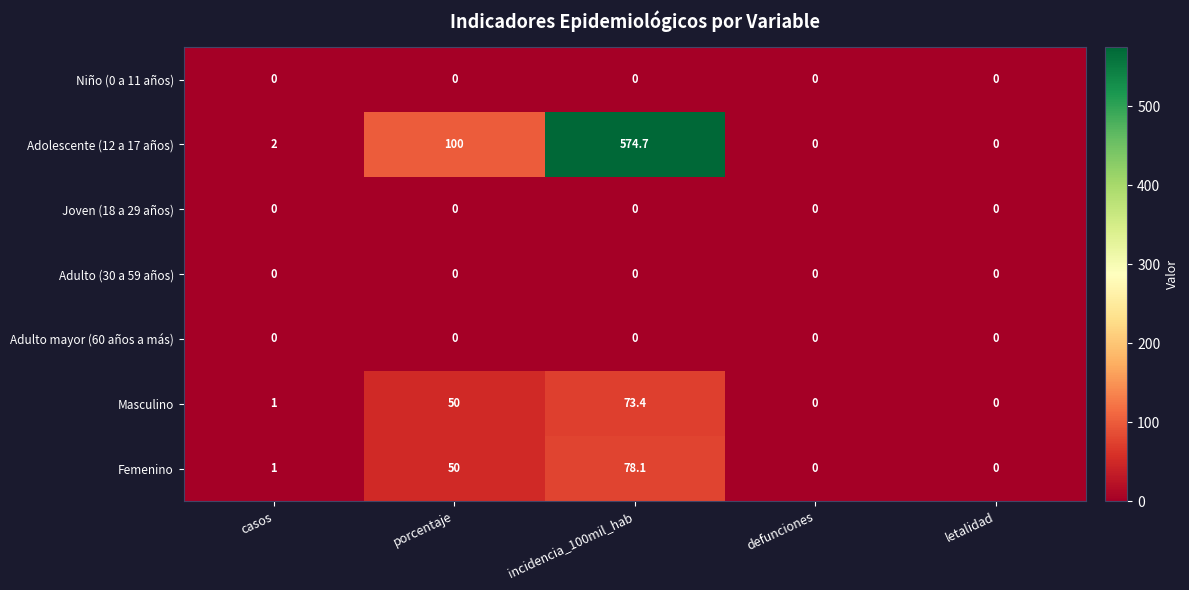

At which label is Adolescente (12 a 17 años) closest to 287?

porcentaje